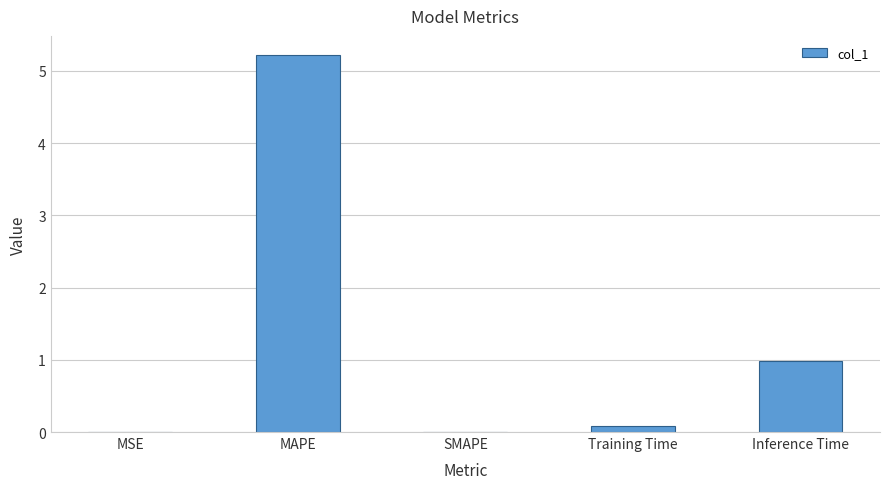

What is the sum of the values at SMAPE and MAPE?

5.2